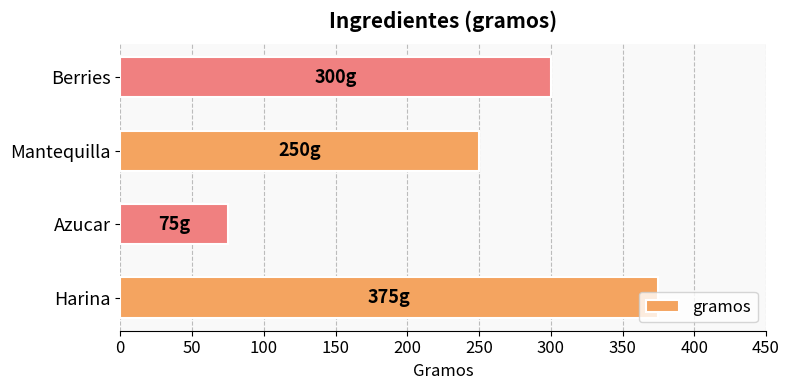

Count the values in the range 250 to 375.

3